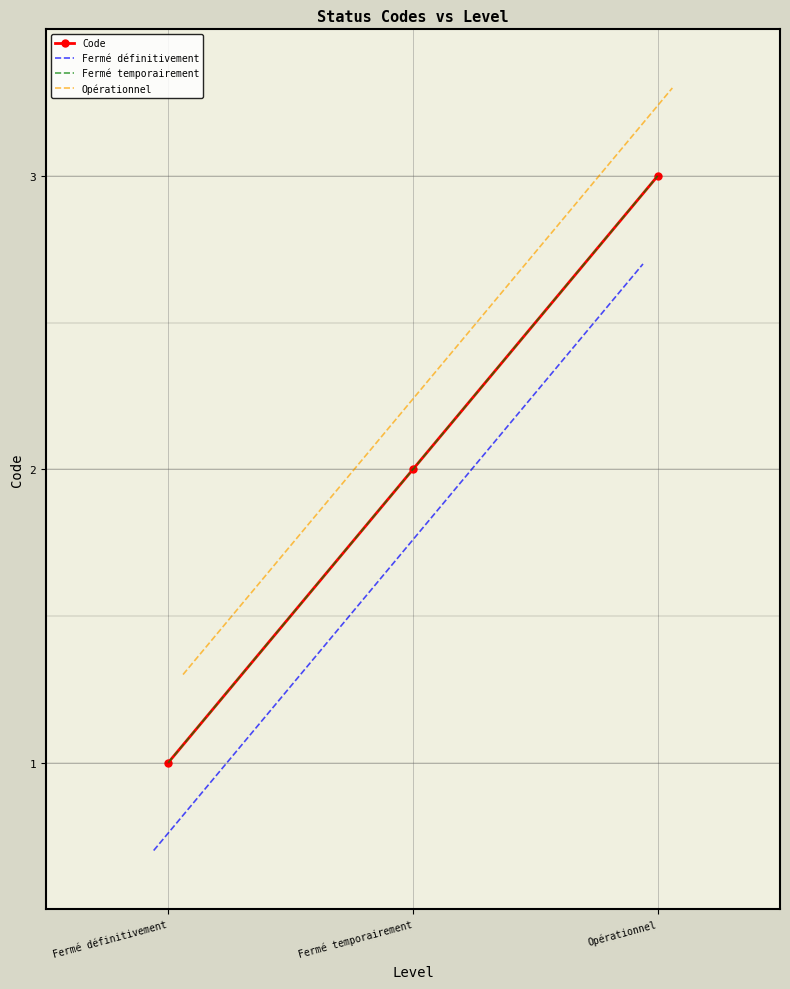

What is the maximum value for Opérationnel?

3.3